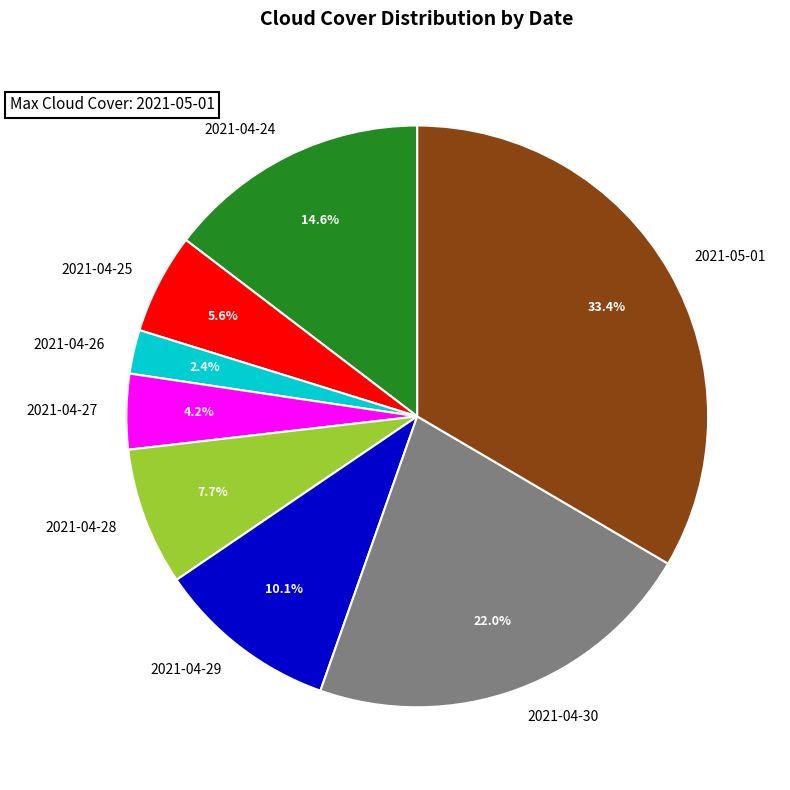

The 2021-04-29 slice represents 1% of the pie. True or false?

False